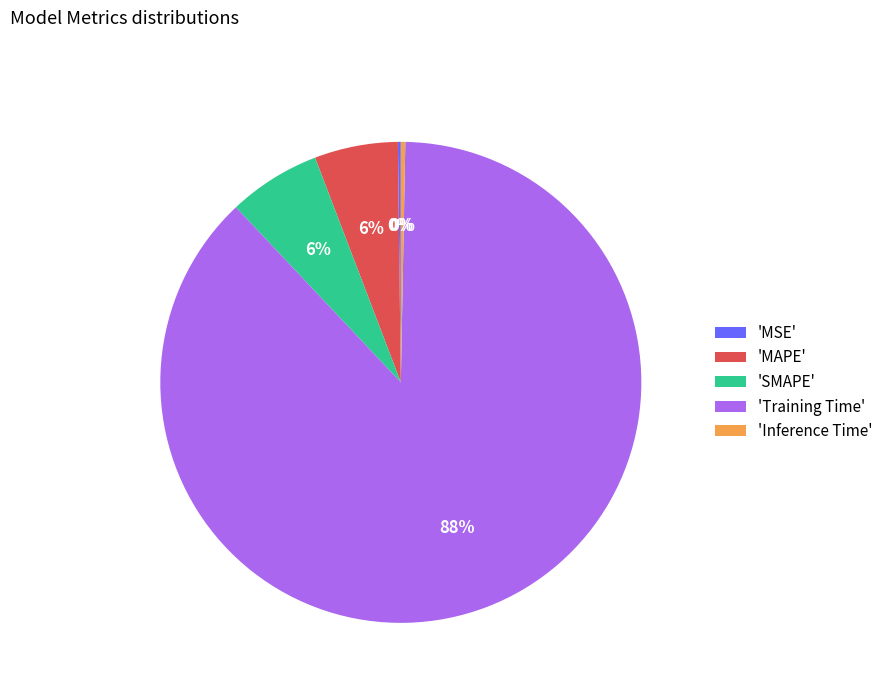

To the nearest percent, what percentage of the pie is 'Training Time'?

88%